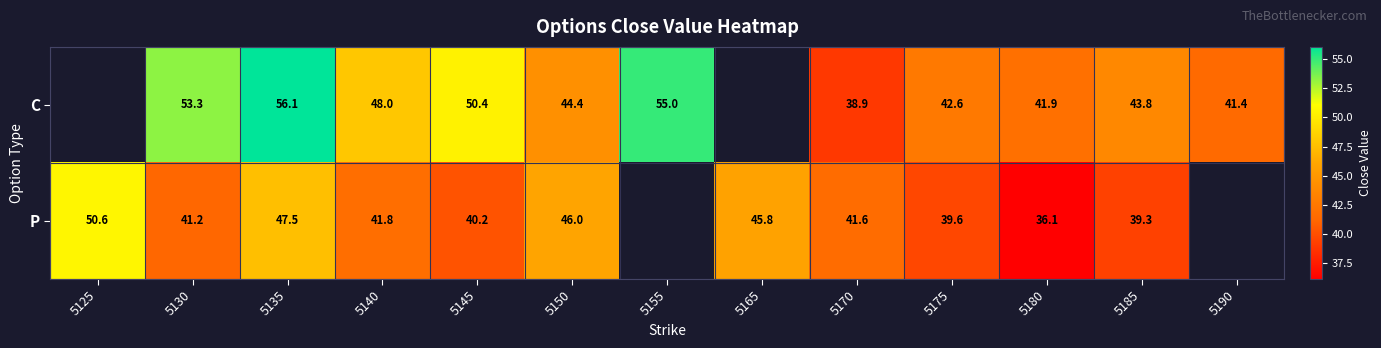

The C series shows 13.3 at 5135. True or false?

False